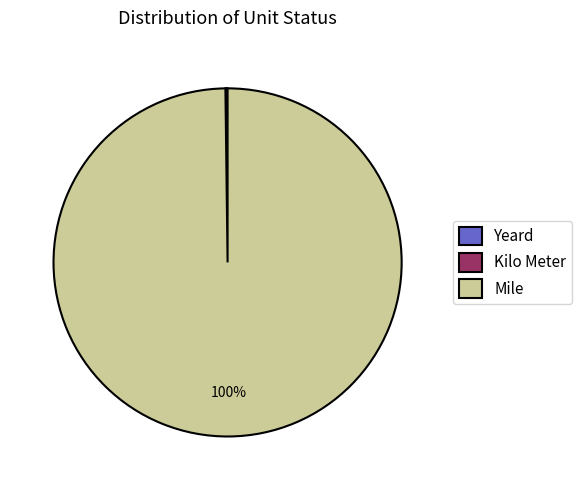

To the nearest percent, what is the difference between the largest and smallest slice percentages?

100%